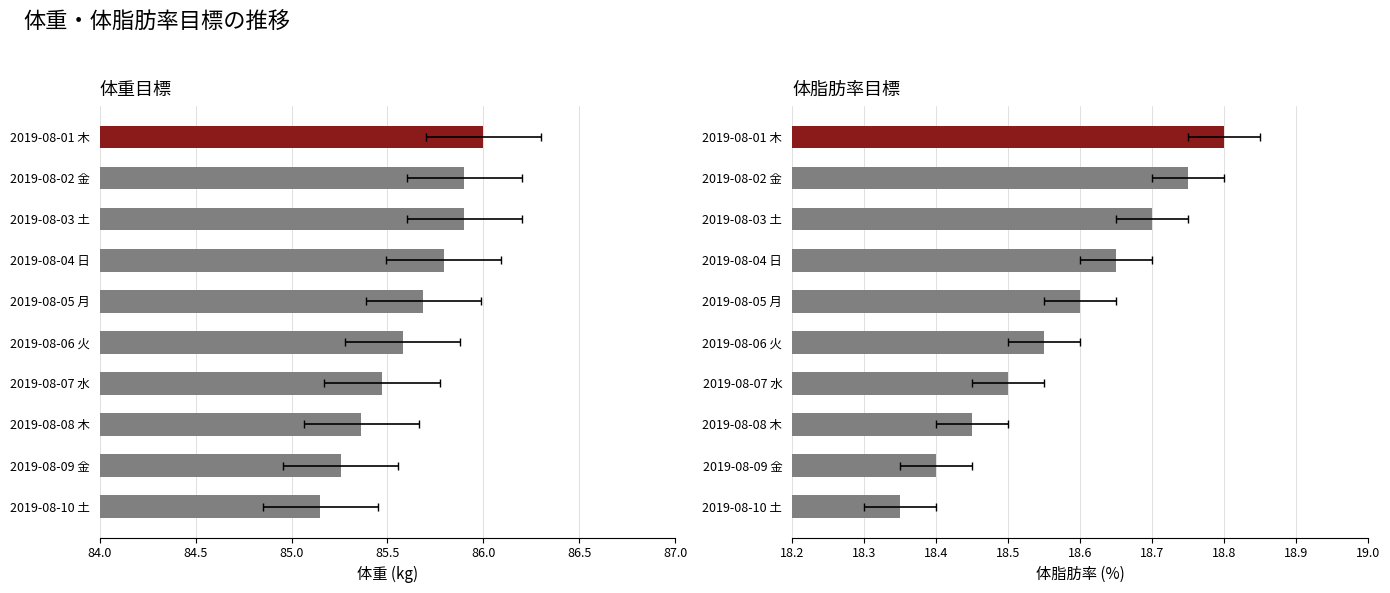

How many bars are there in total?

20